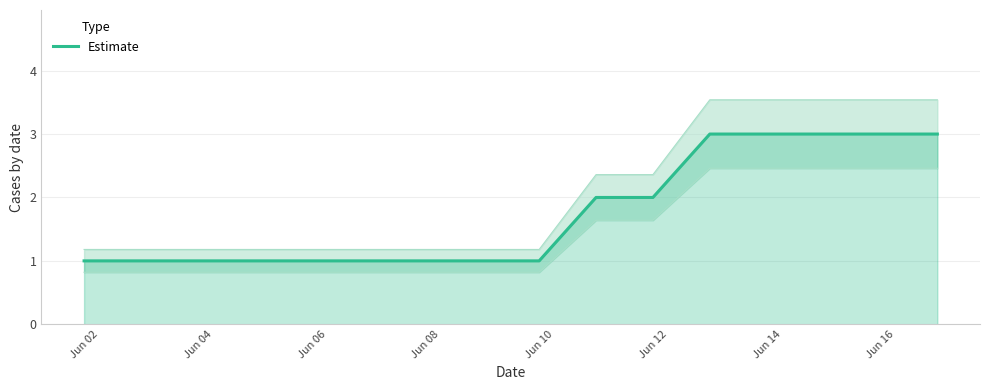

What is the difference between the maximum and minimum values?

2